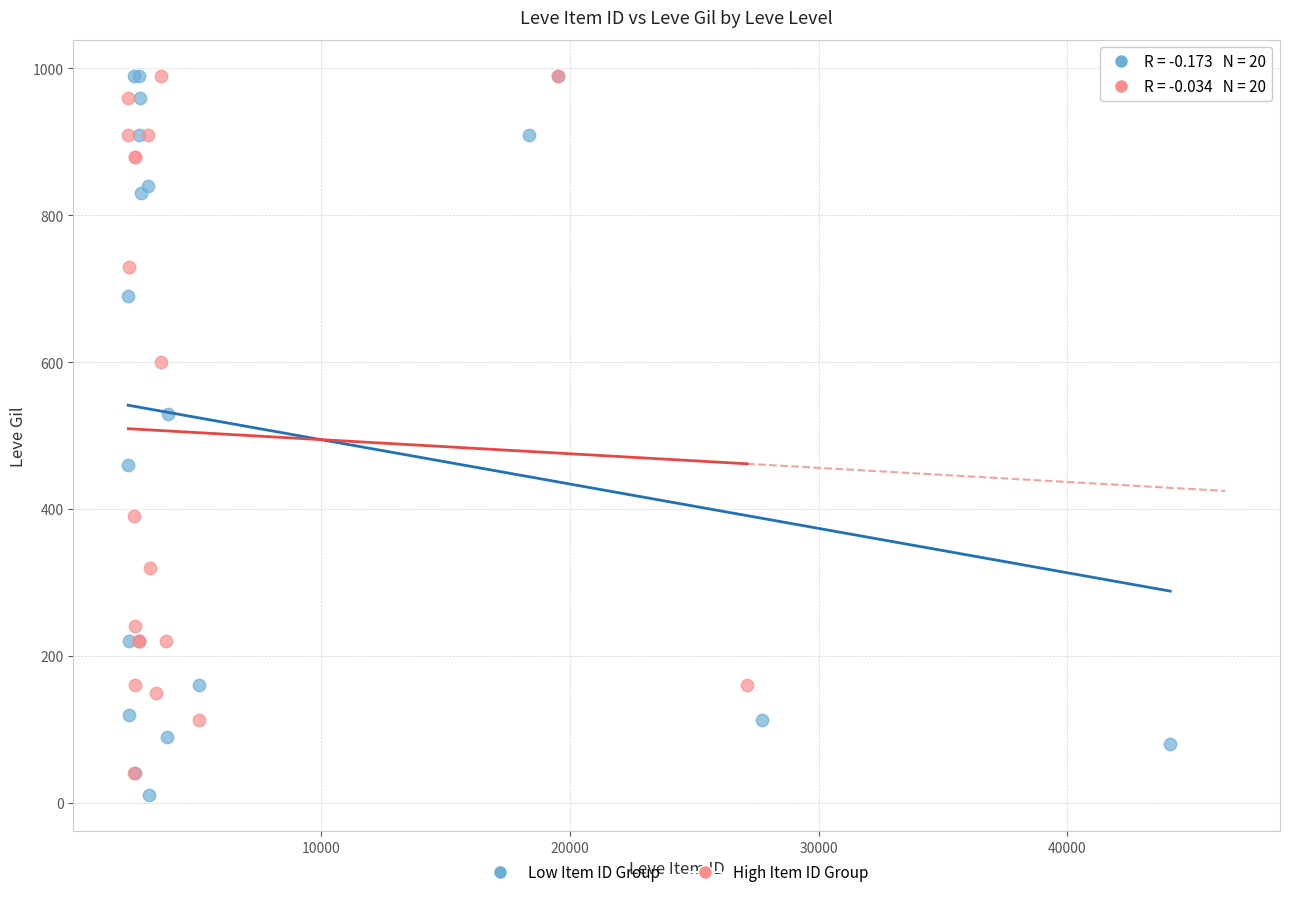

Which series has the widest spread of Y values?

Low Item ID Group